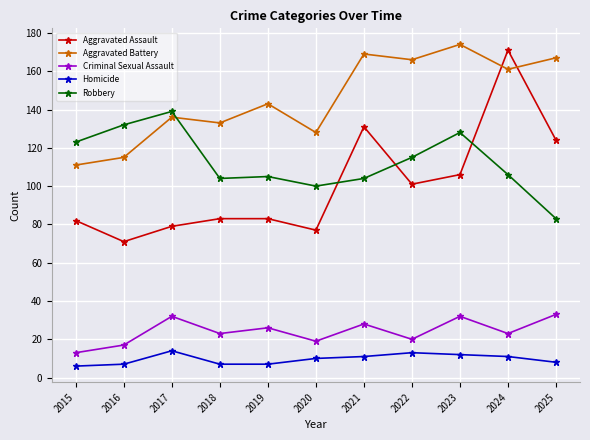

Which series has the widest spread of values?

Aggravated Assault